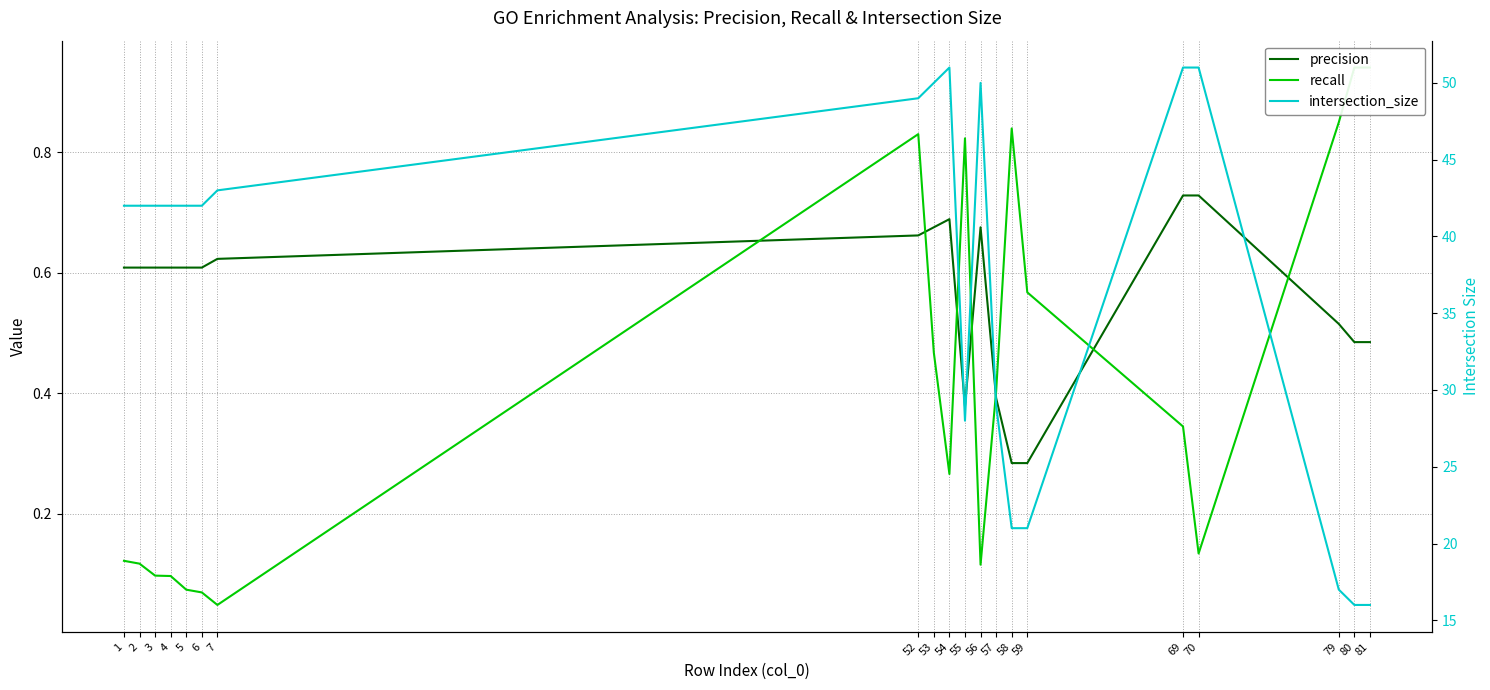

What is the sum of all precision values?

11.3